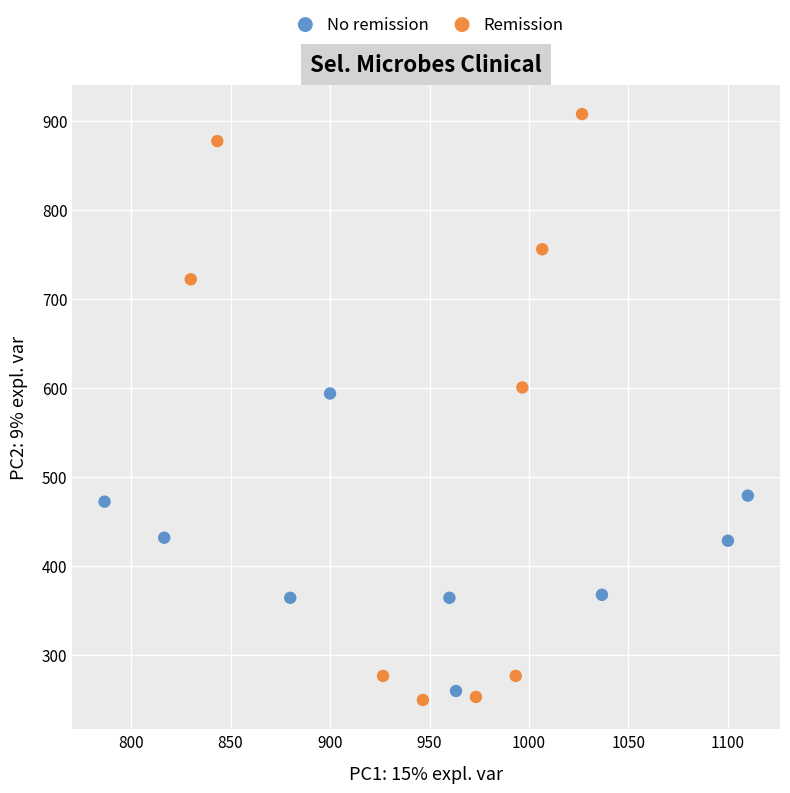

Which series reaches the maximum Y coordinate?

Remission